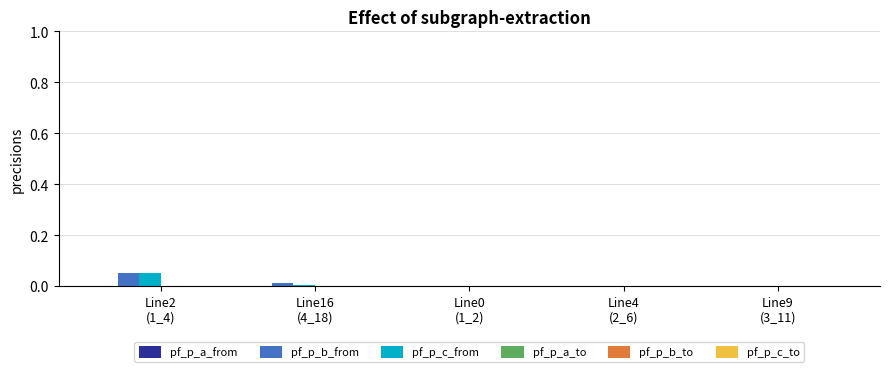

What position from the right is Line2
(1_4)?

5